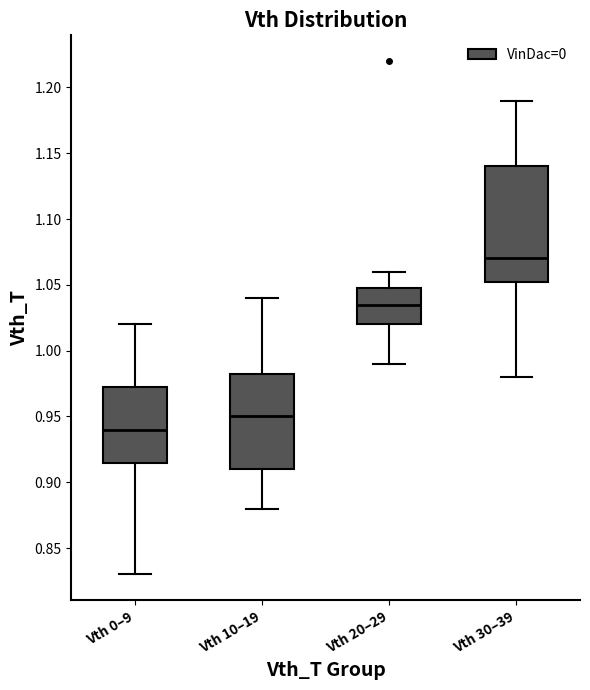

Reading left to right, transcribe this box plot: for each box, give where its median line is, the range the box spans, and where its two whiskers end, as read against the y-axis. The values are not printed on the chart, so give them approximately, as read against the axis.

Vth 0–9: median 0.940, box 0.915 to 0.975, whiskers 0.830 to 1.020
Vth 10–19: median 0.950, box 0.910 to 0.985, whiskers 0.880 to 1.040
Vth 20–29: median 1.035, box 1.020 to 1.050, whiskers 0.990 to 1.060
Vth 30–39: median 1.070, box 1.055 to 1.140, whiskers 0.980 to 1.190